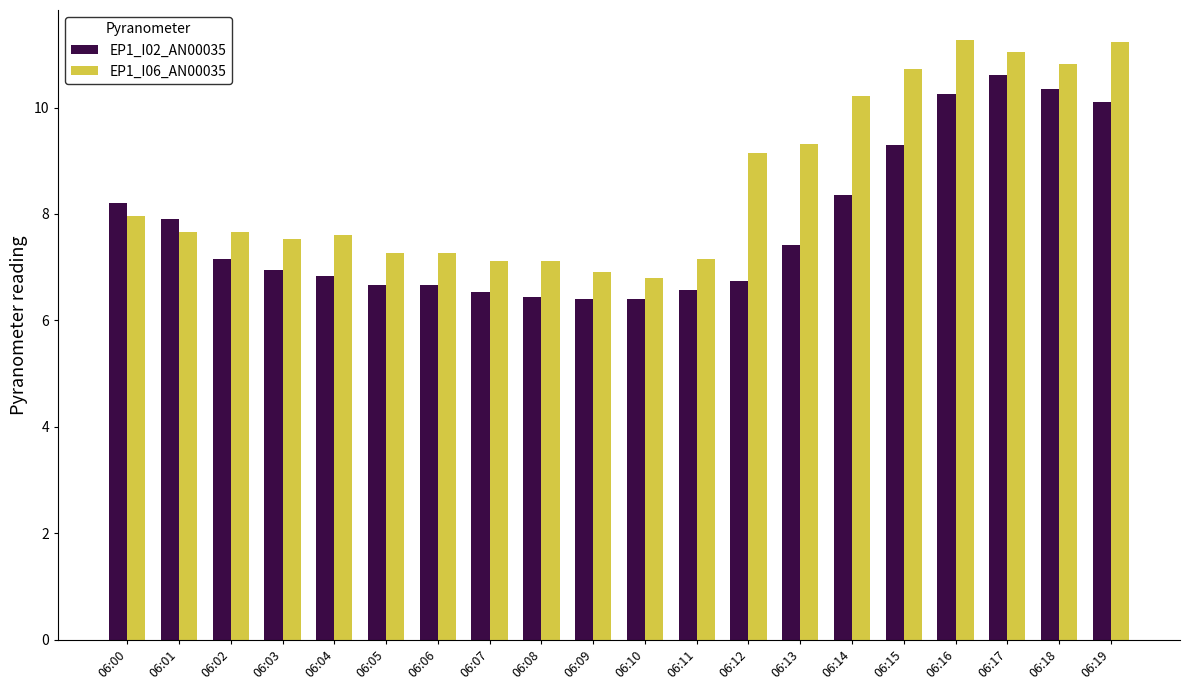

The value of EP1_I06_AN00035 at 06:02 is 11.9. True or false?

False